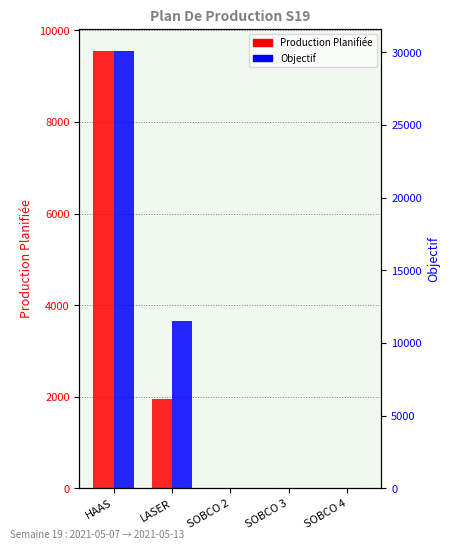

At which category does the chart reach its peak across all series?

HAAS